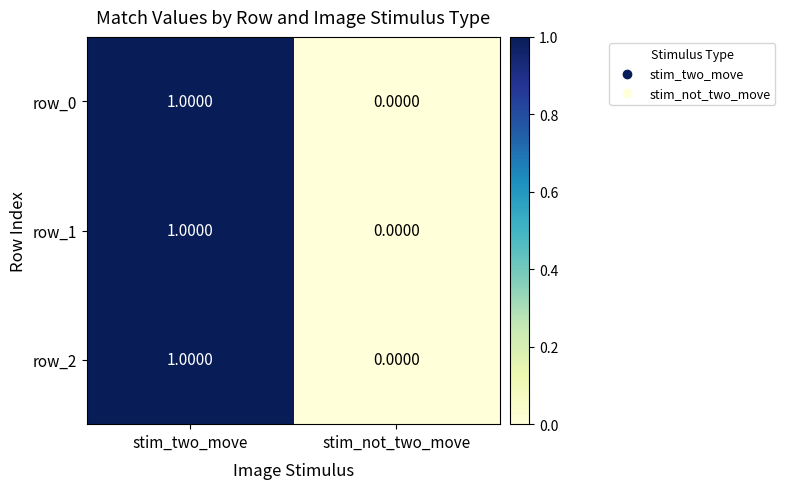

At which category is the sum across all series the highest?

stim_two_move